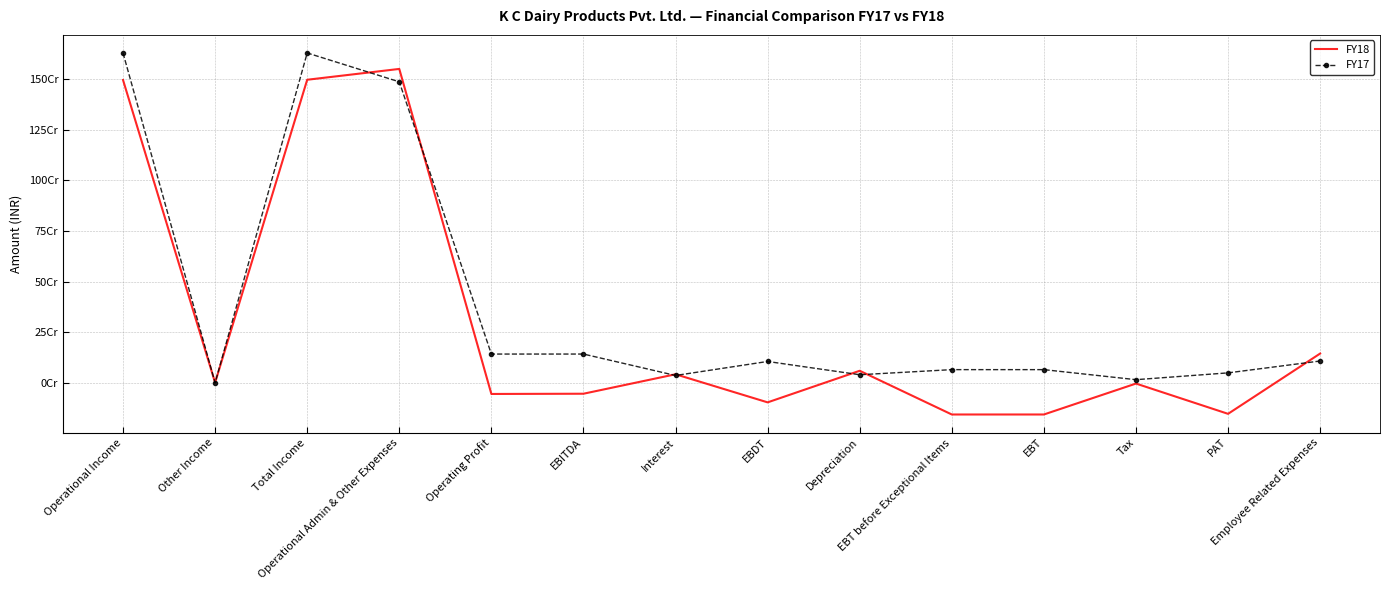

What is the difference between the FY17 values at EBITDA and Operating Profit?

51698